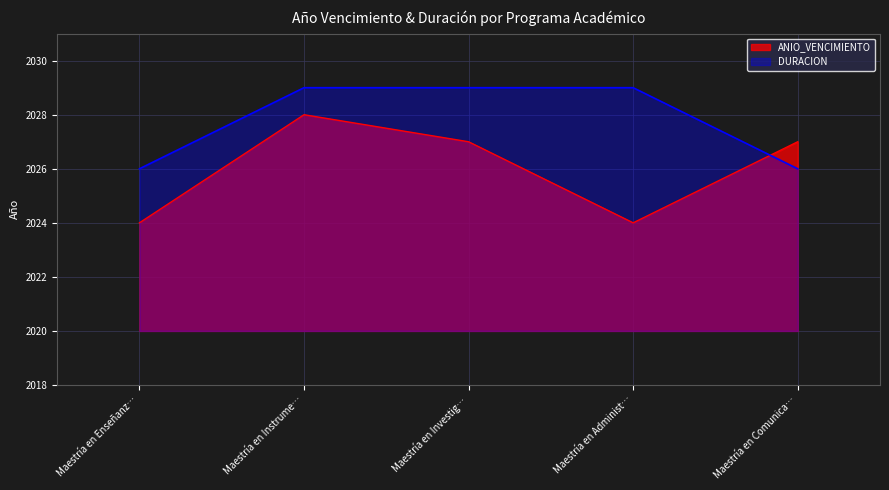

How many categories are shown in the chart?

5